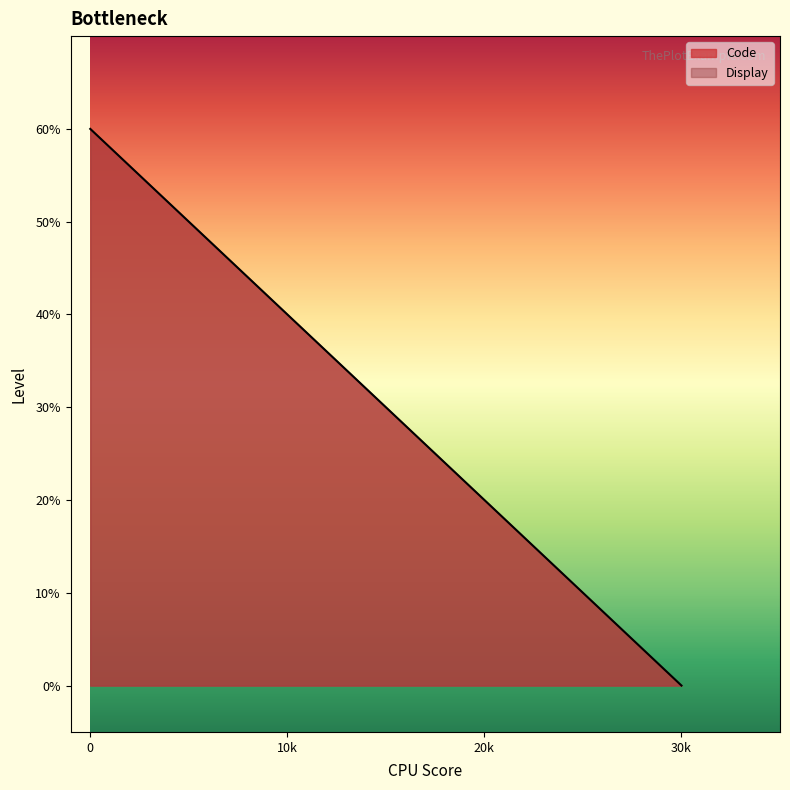

Which category has the lowest value across all series?

30k